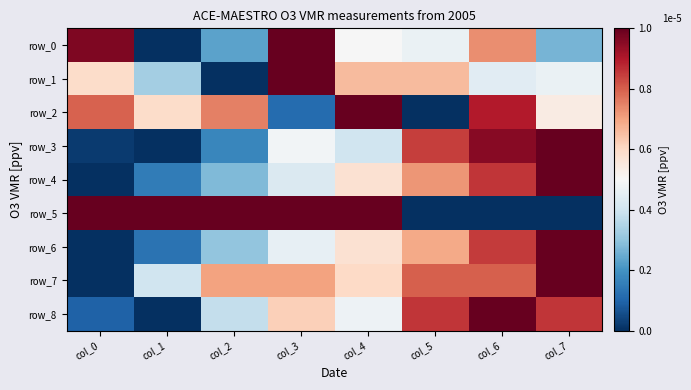

What is the approximate value of row_7 at col_6?

0.8